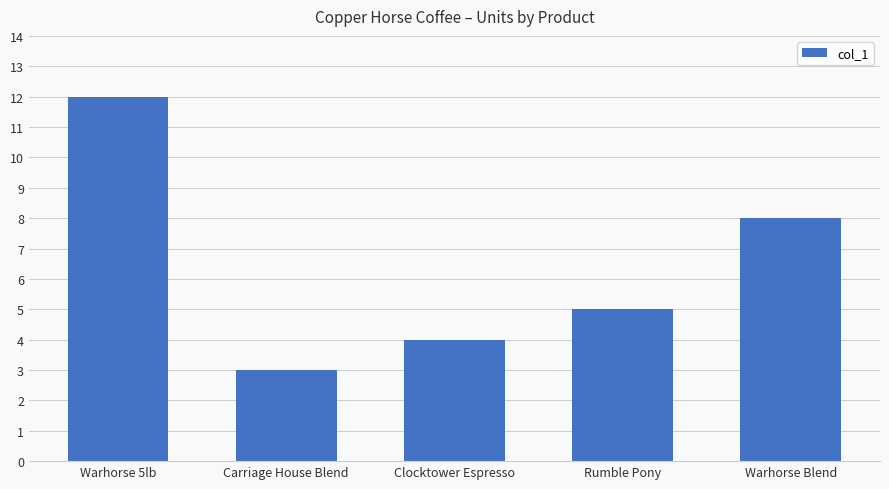

Reading left to right, extract all data points from this chart.

Warhorse 5lb=12	Carriage House Blend=3	Clocktower Espresso=4	Rumble Pony=5	Warhorse Blend=8